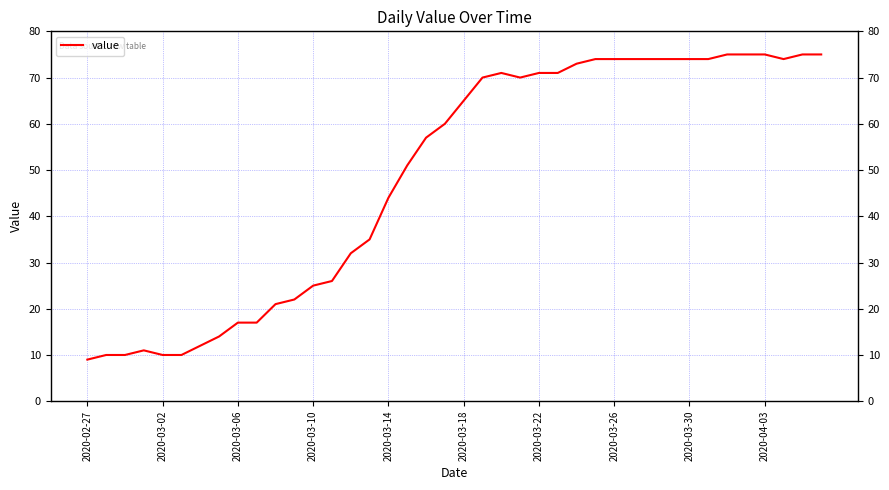

How many data points are above 65?

19